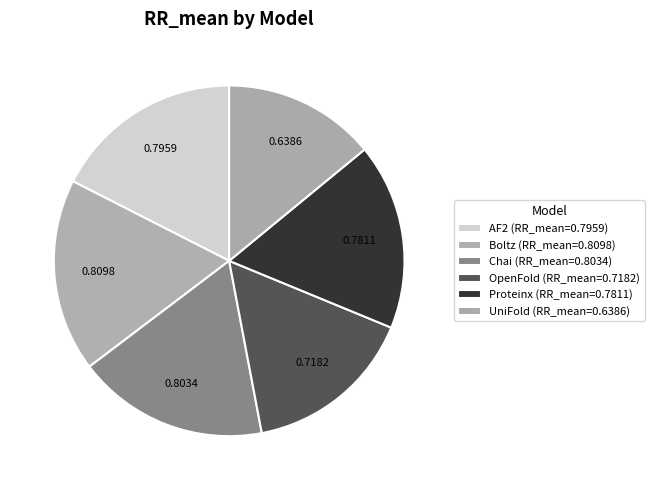

How many segments does this pie chart have?

6